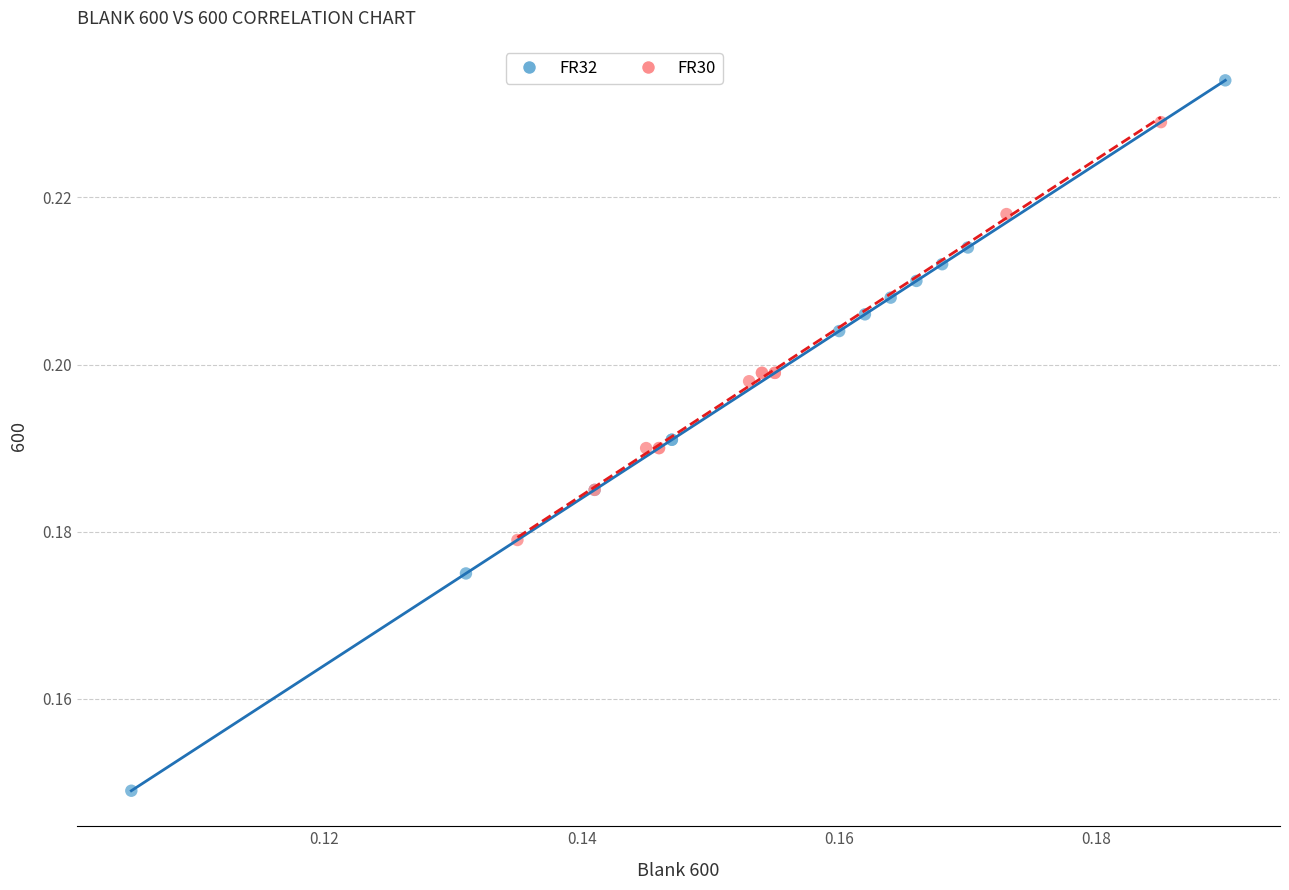

Which series has the largest Y range (max minus min)?

FR32